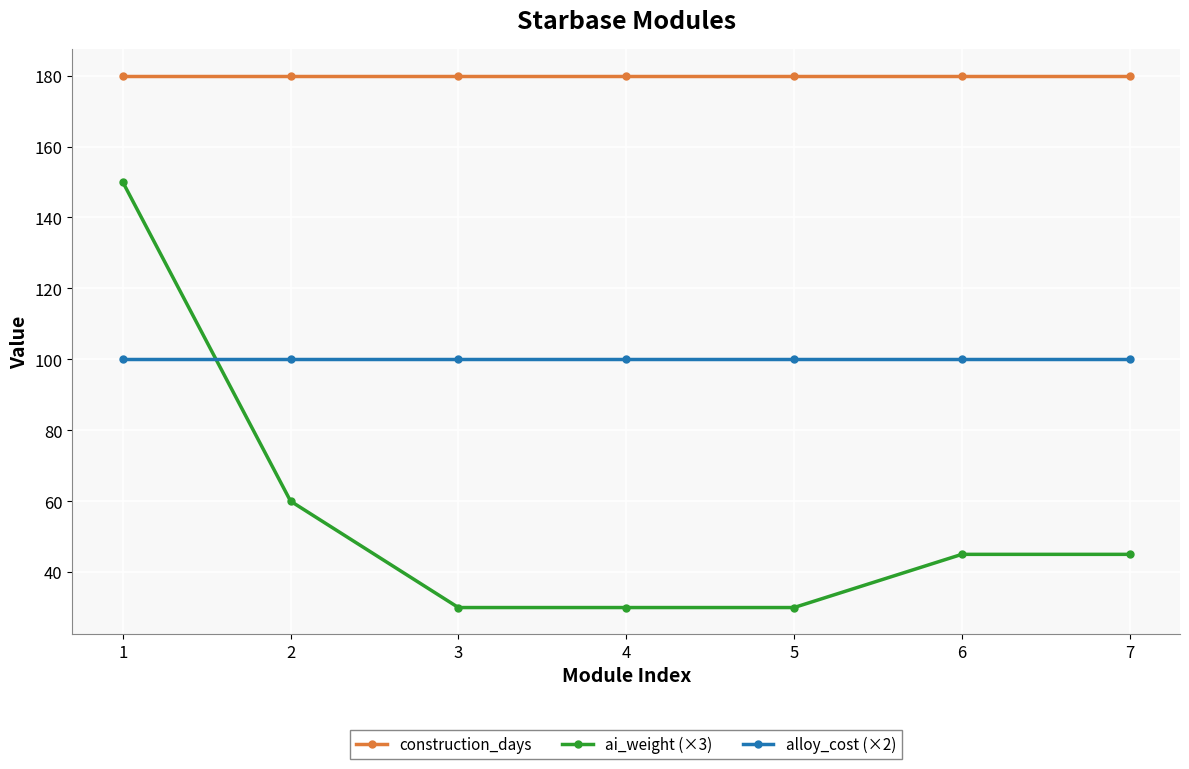

Which series changed the most between 1 and 3?

ai_weight (×3)